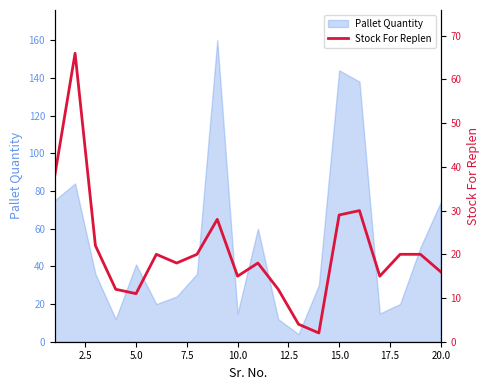

How many lines are shown in the chart?

1